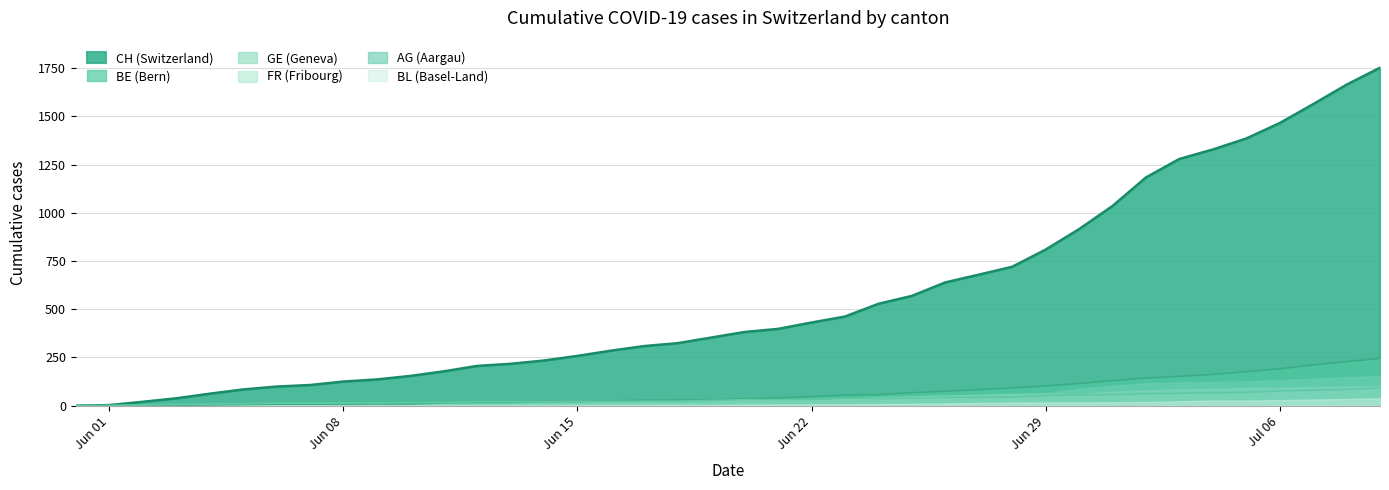

True or false: GE has a value of 66 at 2020-06-27.

False